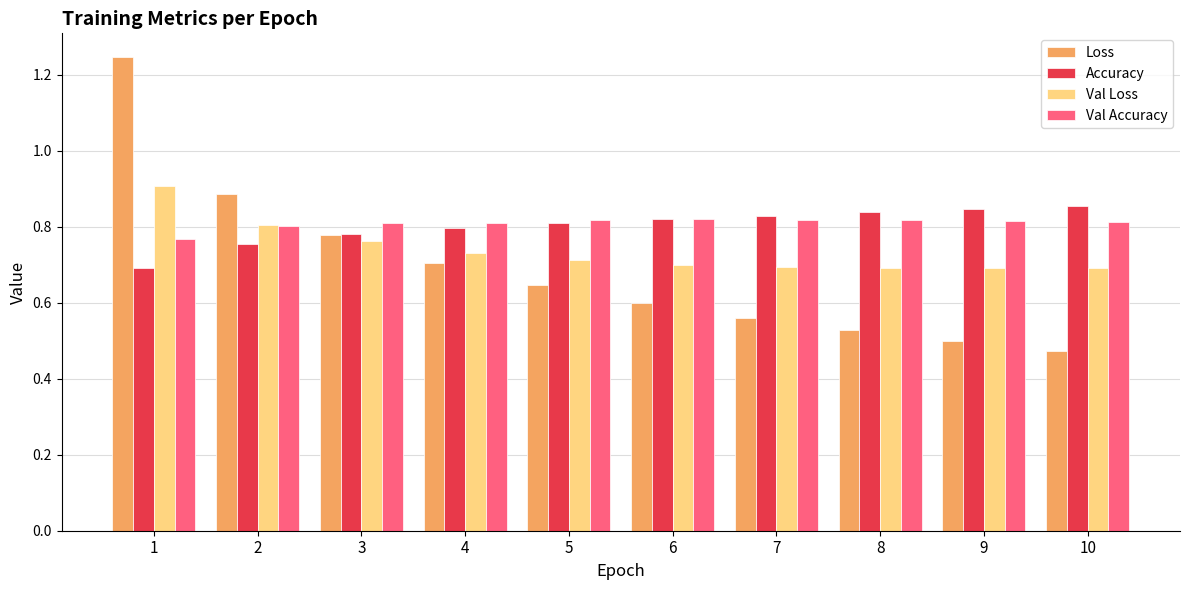

Is the value of Val Loss at 5 greater than the value of Loss at 10?

Yes